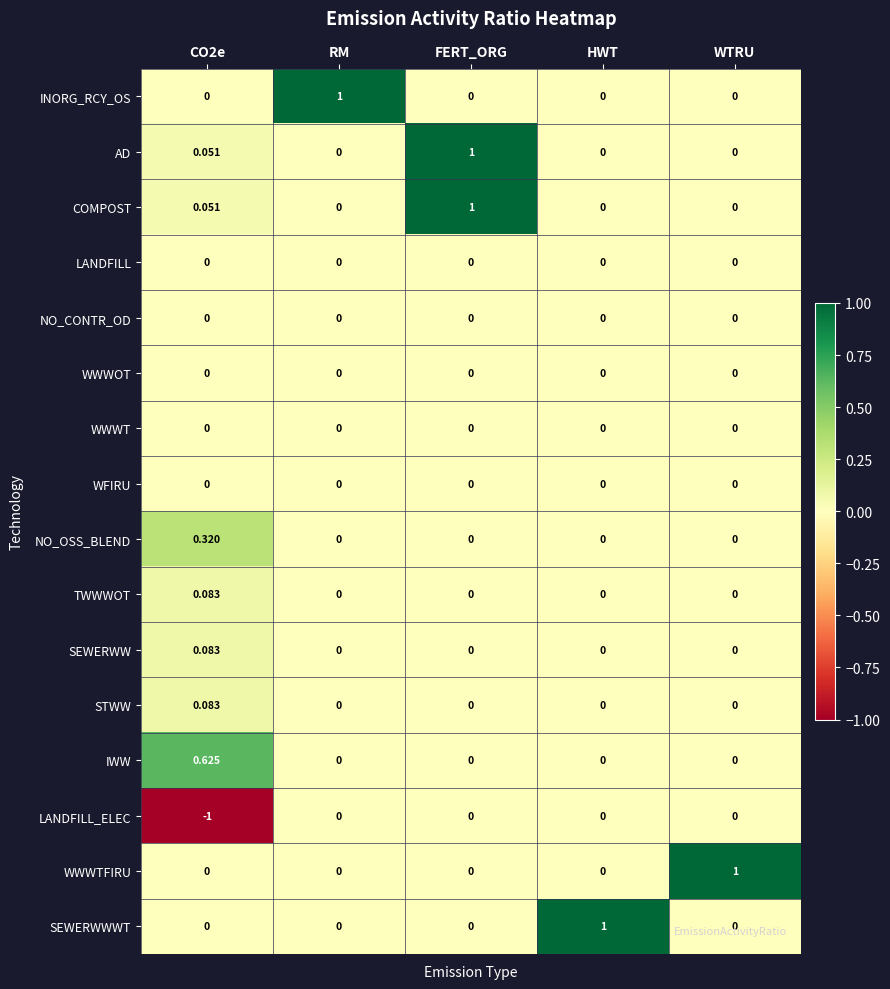

At which label does INORG_RCY_OS reach its peak?

RM